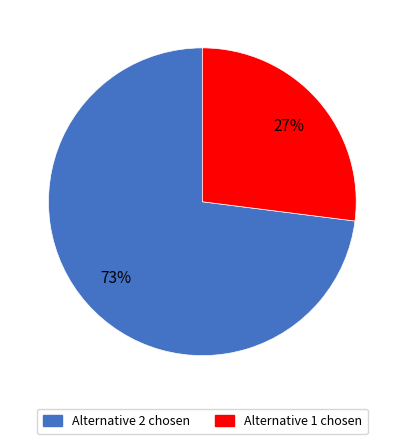

The Alternative 1 chosen slice represents 27% of the pie. True or false?

True